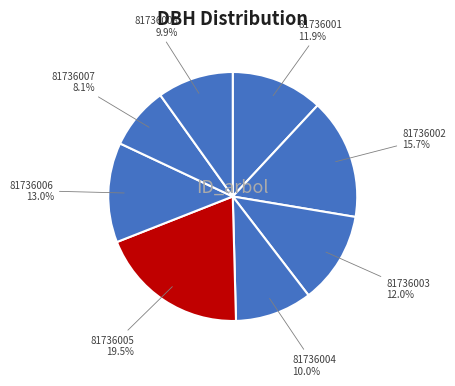

Is the sum of 81736007 and 81736001 greater than half?

No